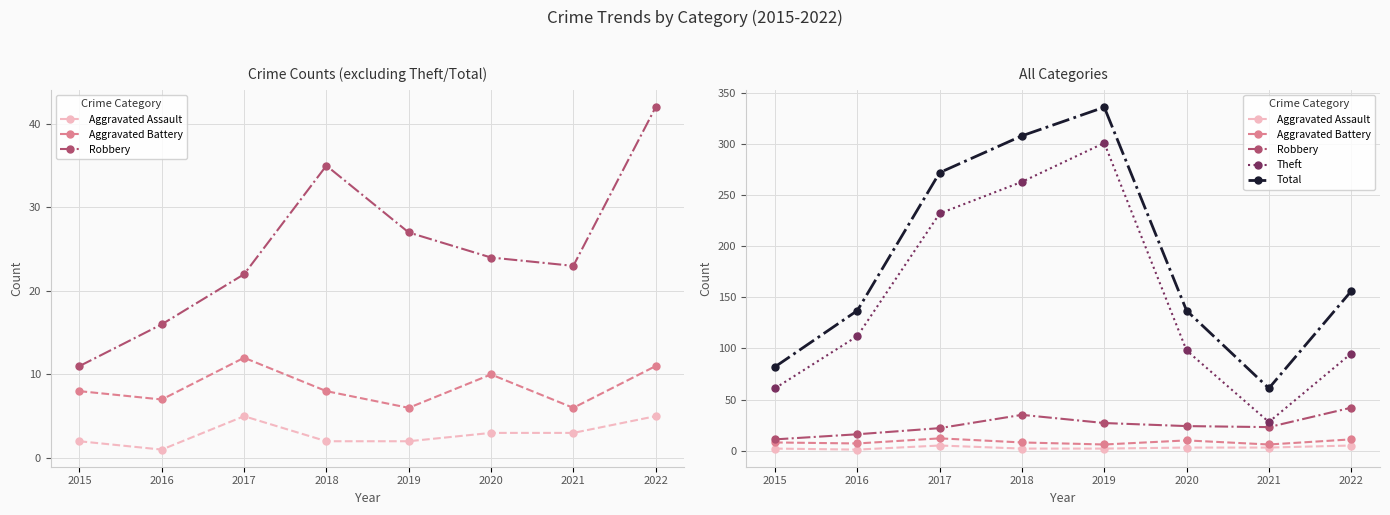

Rank the series at 2021 from lowest to highest value.

Aggravated Assault, Aggravated Battery, Robbery, Theft, Total